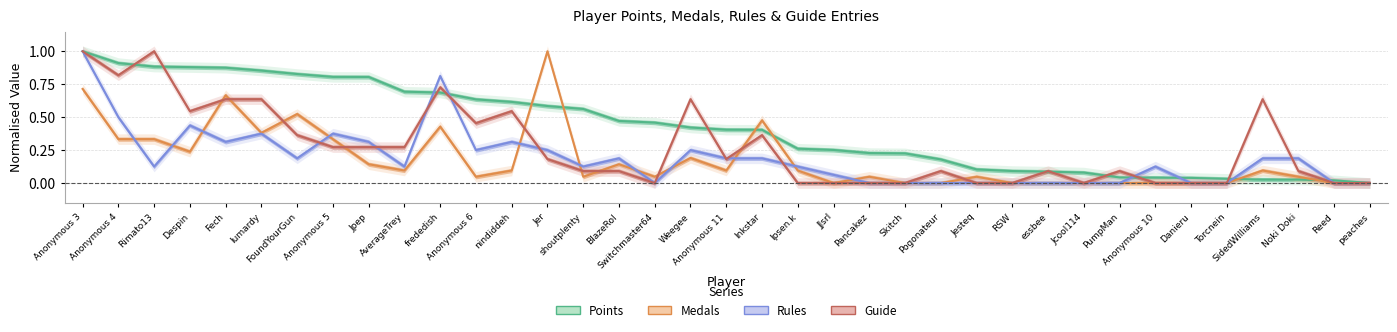

At how many categories does at least one series exceed 0?

36